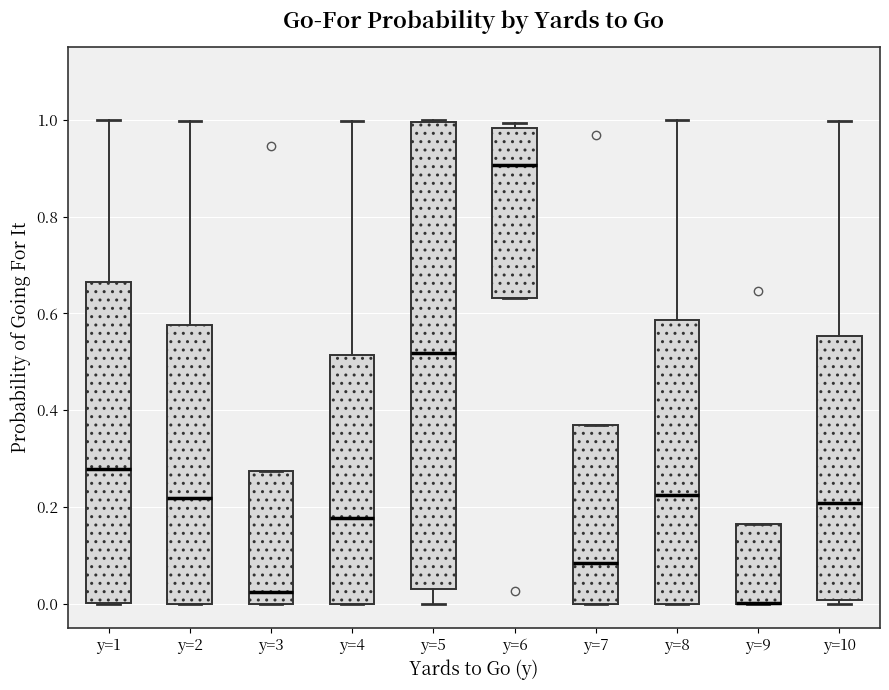

Reading left to right, transcribe this box plot: for each box, give where its median line is, the range the box spans, and where its two whiskers end, as read against the y-axis. The values are not printed on the chart, so give them approximately, as read against the axis.

y=1: median 0.28, box 0.00 to 0.66, whiskers 0.00 to 1.00
y=2: median 0.22, box 0.00 to 0.58, whiskers 0.00 to 1.00
y=3: median 0.02, box 0.00 to 0.28, whiskers 0.00 to 0.28
y=4: median 0.18, box 0.00 to 0.52, whiskers 0.00 to 1.00
y=5: median 0.52, box 0.04 to 1.00, whiskers 0.00 to 1.00
y=6: median 0.90, box 0.64 to 0.98, whiskers 0.64 to 1.00
y=7: median 0.08, box 0.00 to 0.36, whiskers 0.00 to 0.36
y=8: median 0.22, box 0.00 to 0.58, whiskers 0.00 to 1.00
y=9: median 0.00 (drawn on the box's lower edge), box 0.00 to 0.16, whiskers 0.00 to 0.16
y=10: median 0.20, box 0.00 to 0.56, whiskers 0.00 (just below the box's lower edge) to 1.00